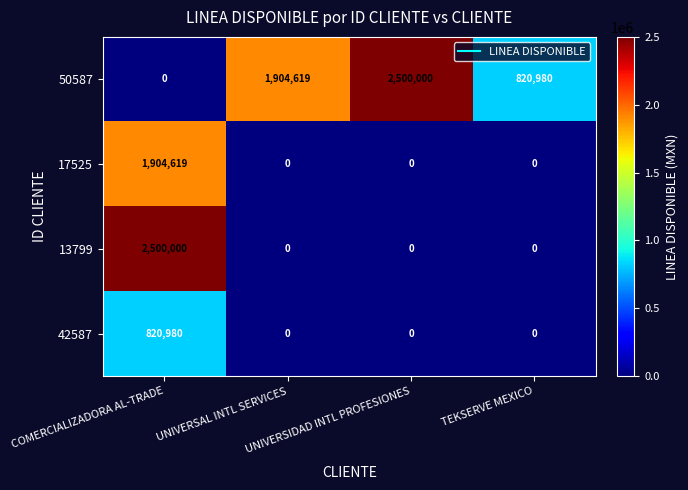

At which category is the sum across all series the highest?

COMERCIALIZADORA AL-TRADE